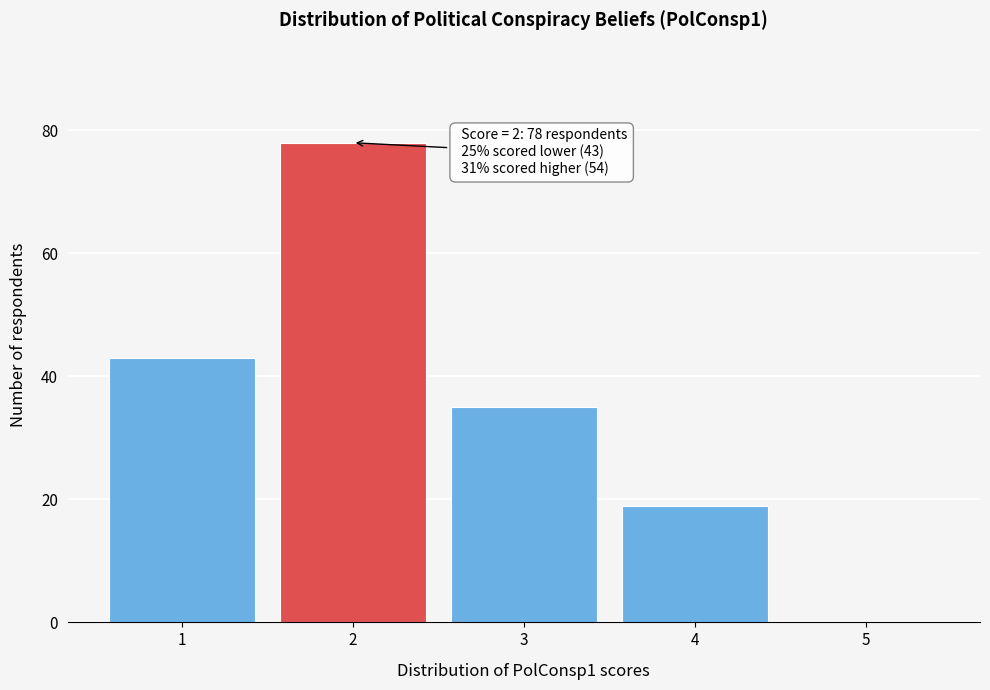

Over which range of the x-axis is the bar tallest?

1.5 to 2.5